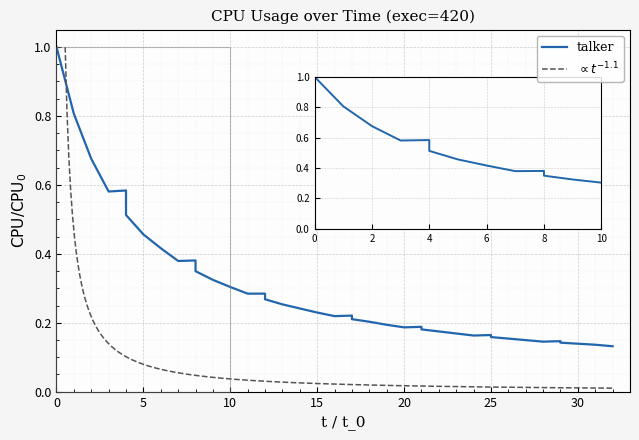

What is the maximum value shown in the chart?

1.0